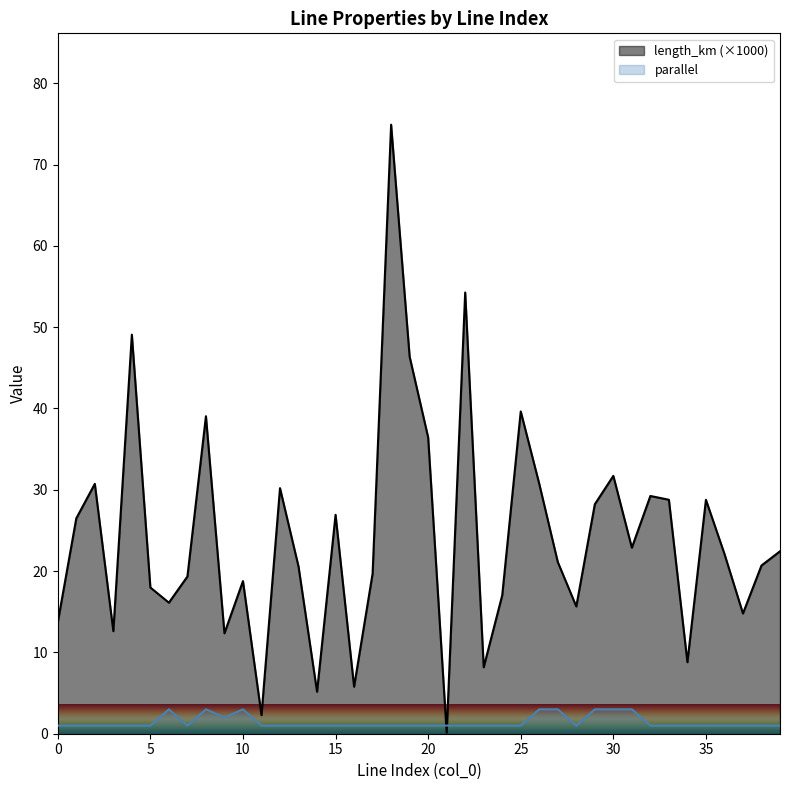

What is the value of the parallel point at the 30th from the left?

3.0